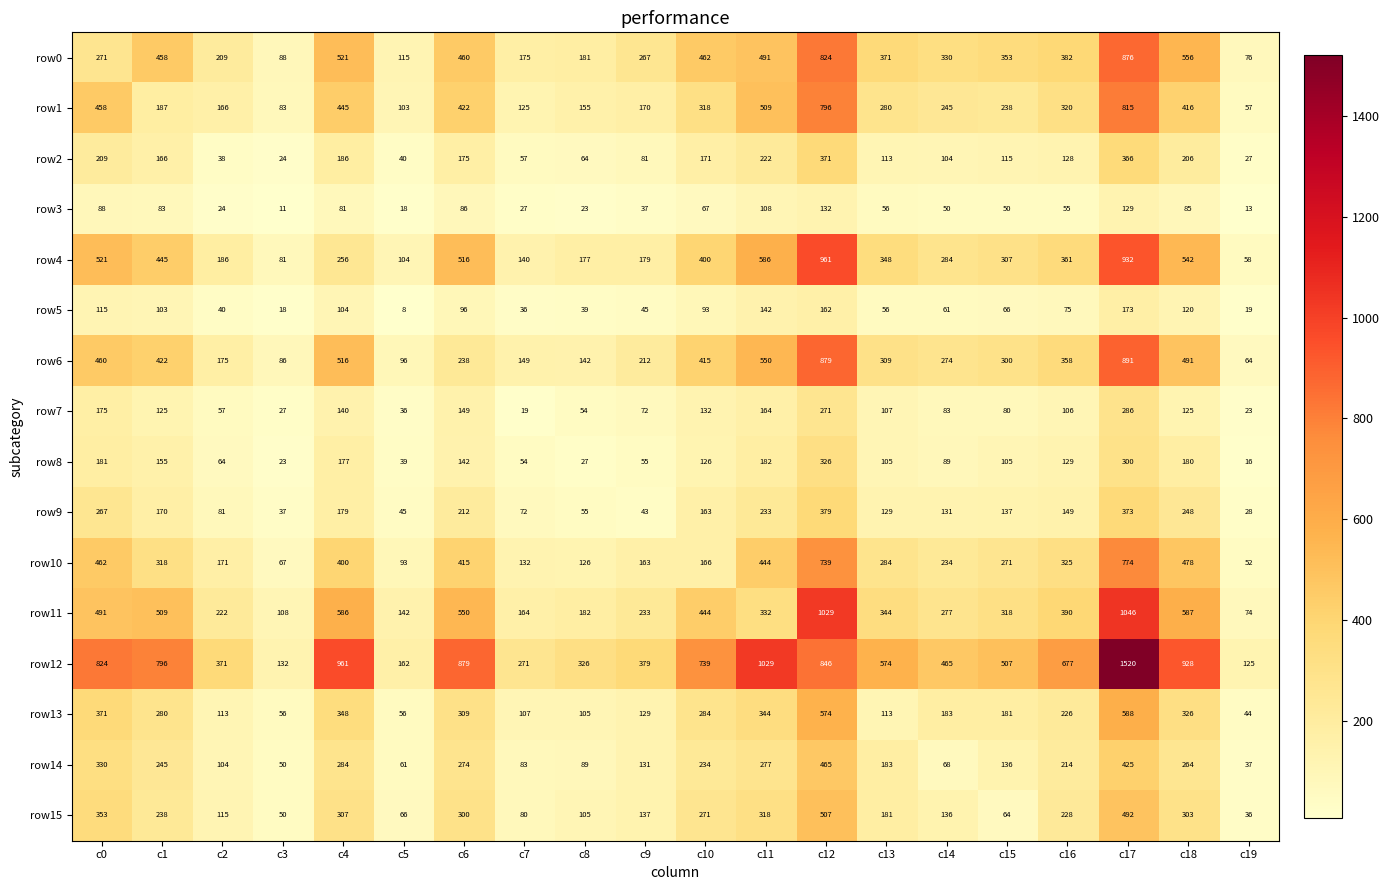

What is the difference between the maximum and minimum values in the row8 series?

310